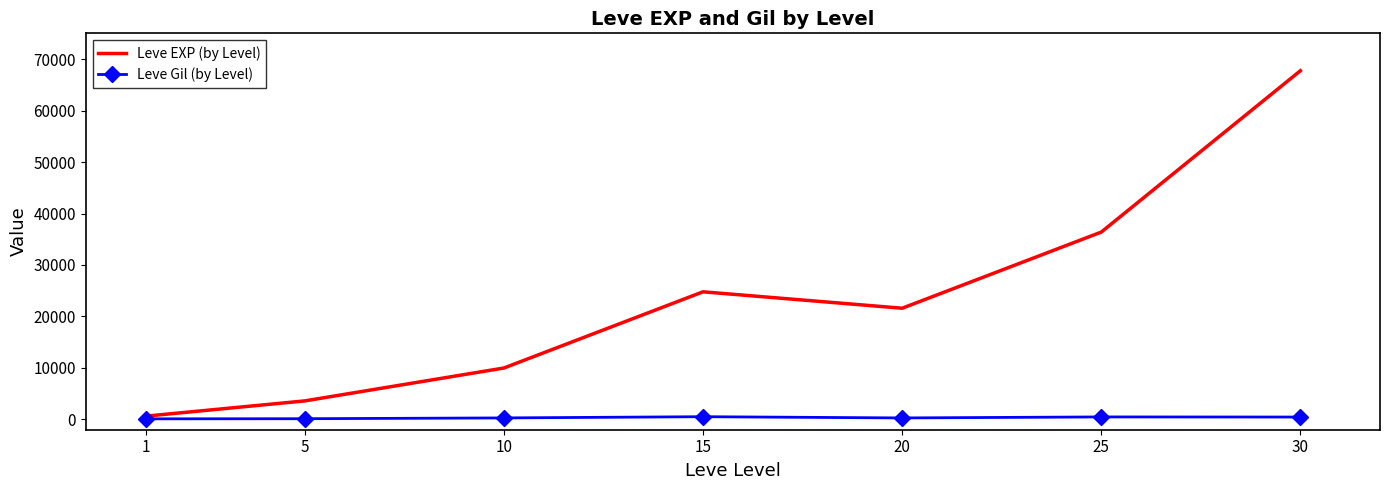

The value of Leve EXP (by Level) at 30 is 67730. True or false?

True